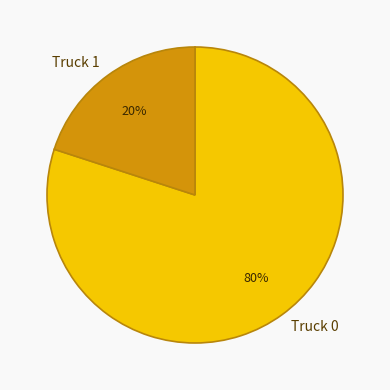

Is there a majority slice in this chart?

Yes